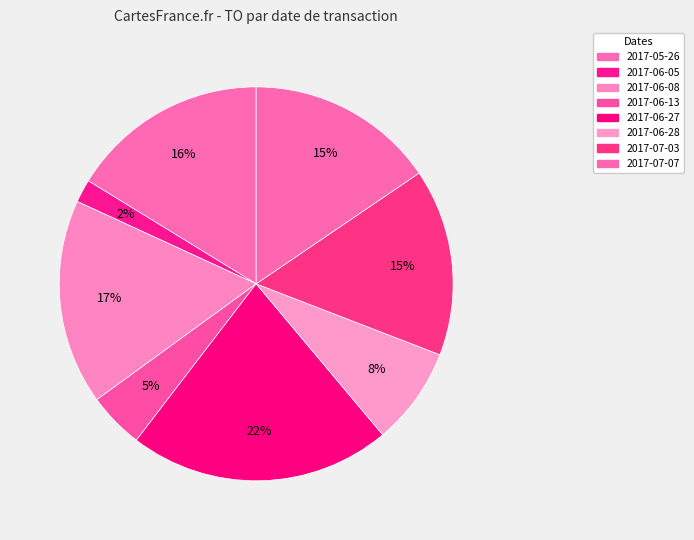

How many slices are in this pie chart?

8